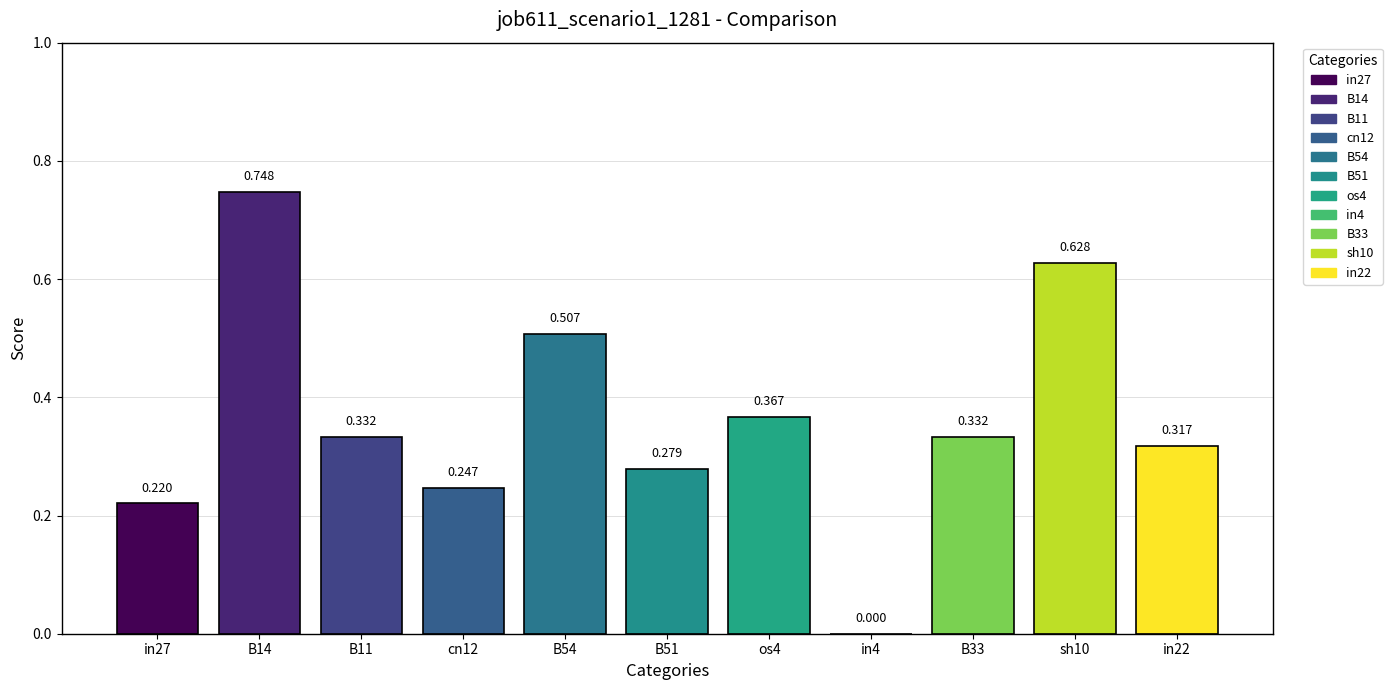

Is it true that the value at B14 is 1.2?

False